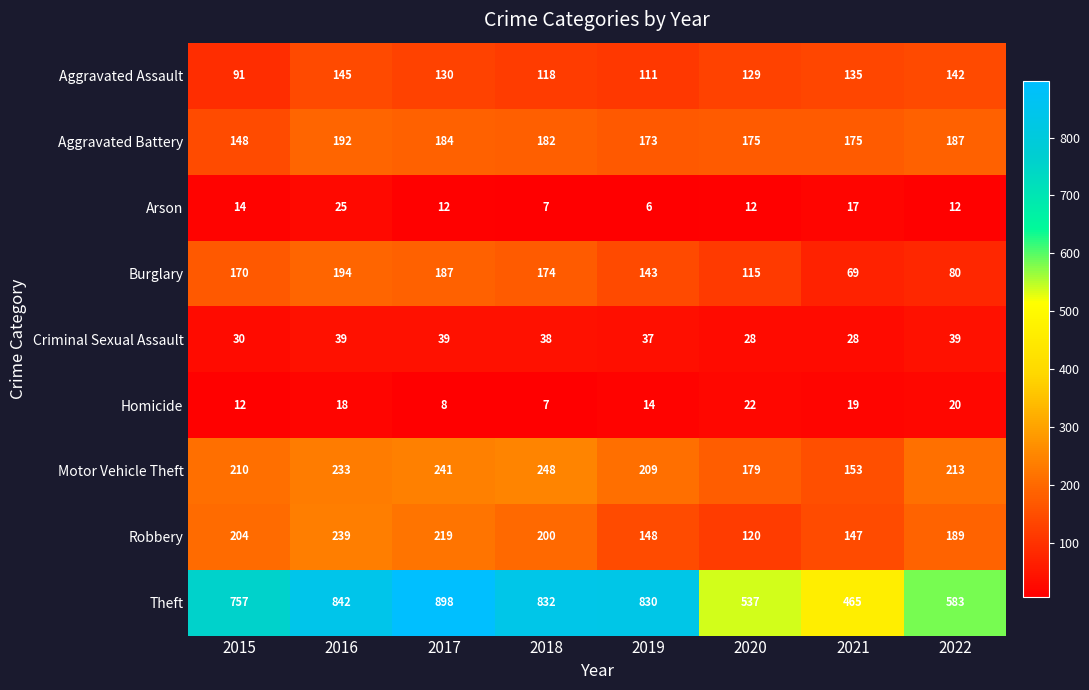

List the series in order of their peak value, highest first.

Theft, Motor Vehicle Theft, Robbery, Burglary, Aggravated Battery, Aggravated Assault, Criminal Sexual Assault, Arson, Homicide